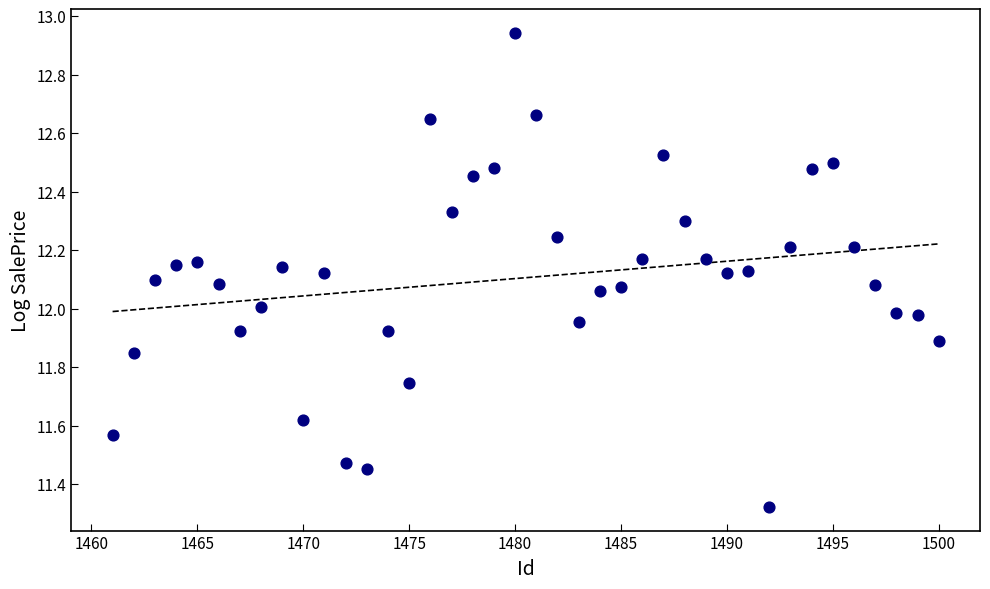

What is the range of X values (max minus min)?

39.0